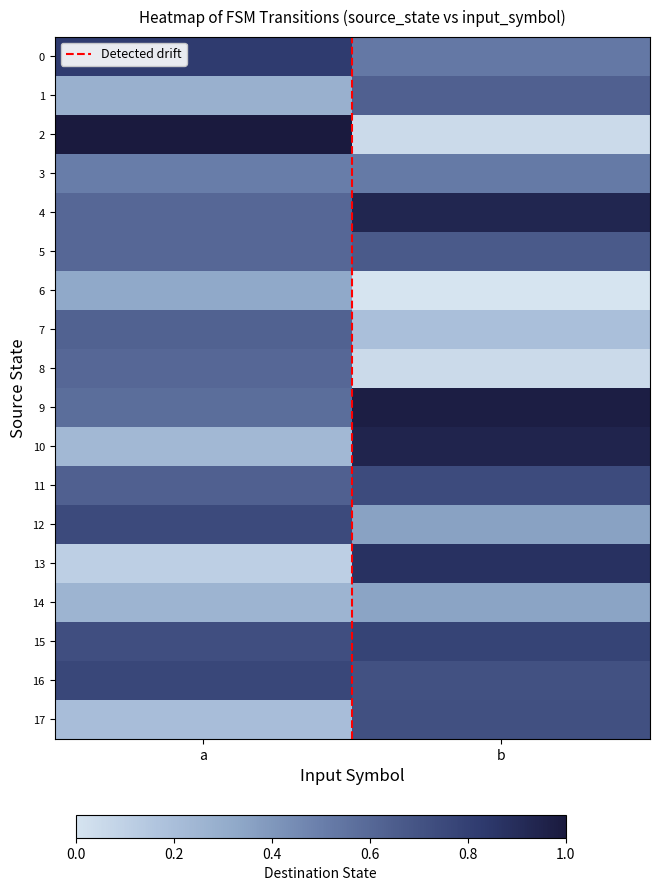

Count the number of categories in the chart.

2